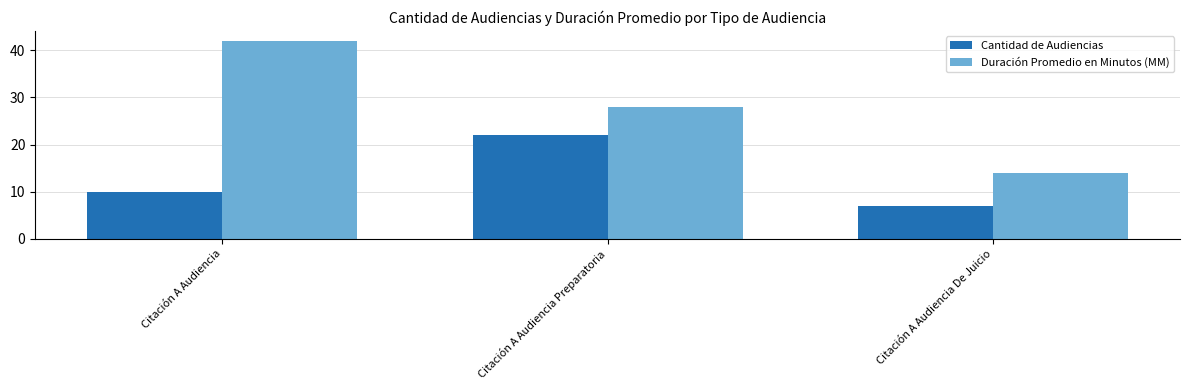

At Citación A Audiencia Preparatoria, list the series in order from largest to smallest.

Duración Promedio en Minutos (MM), Cantidad de Audiencias